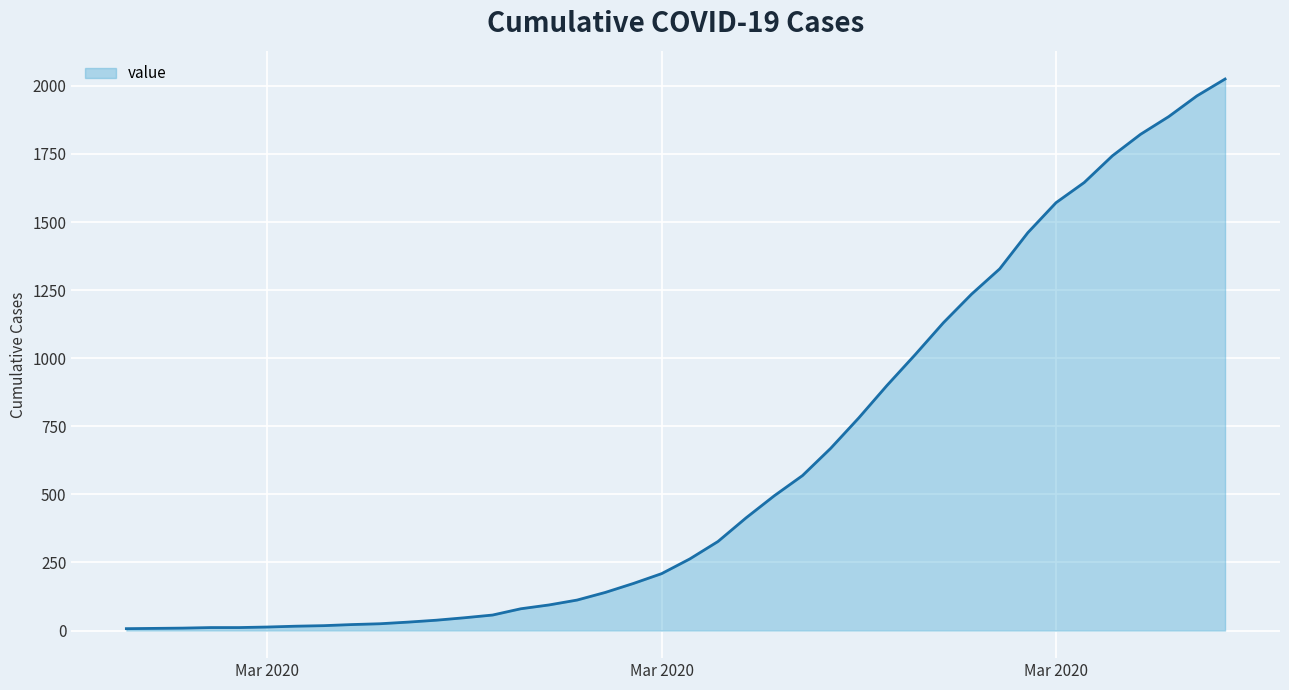

What is the maximum value shown in the chart?

2025